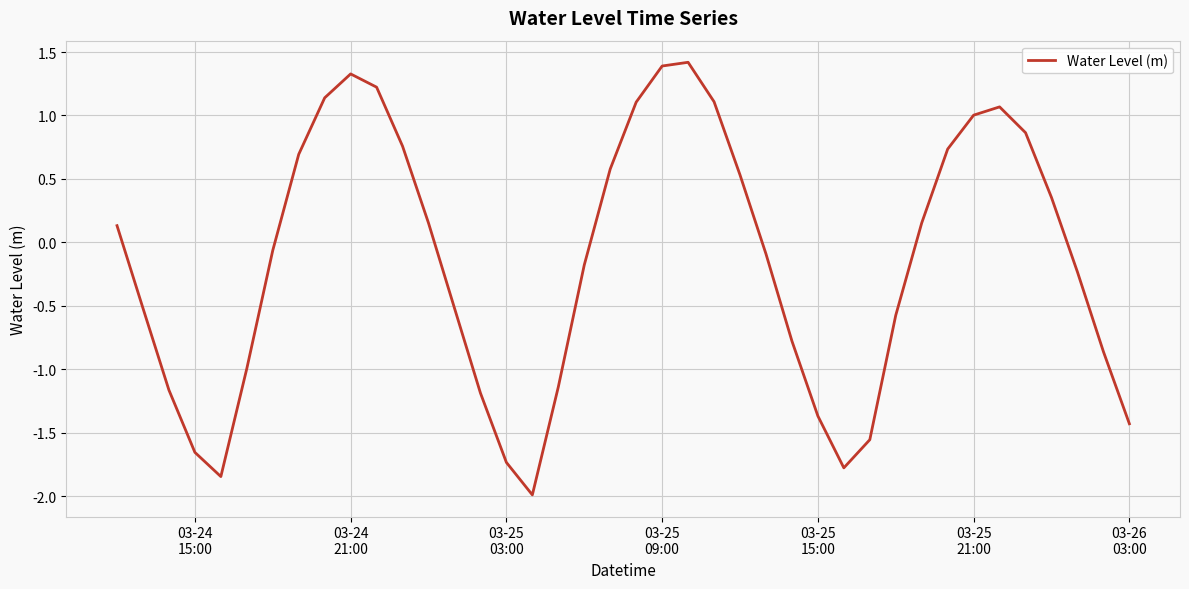

What is the difference between the maximum and minimum values?

3.4